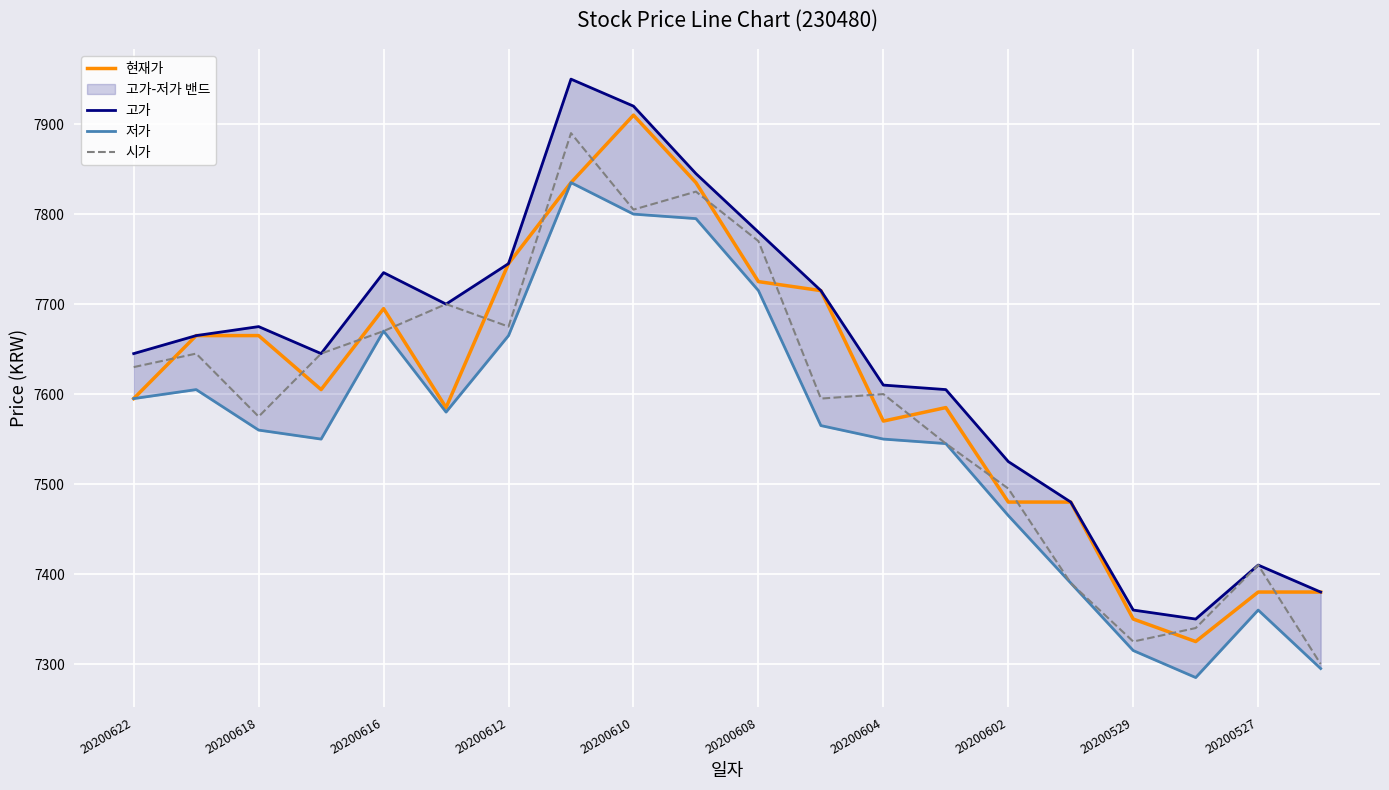

How many values in the 시가 series are below 7630?

10